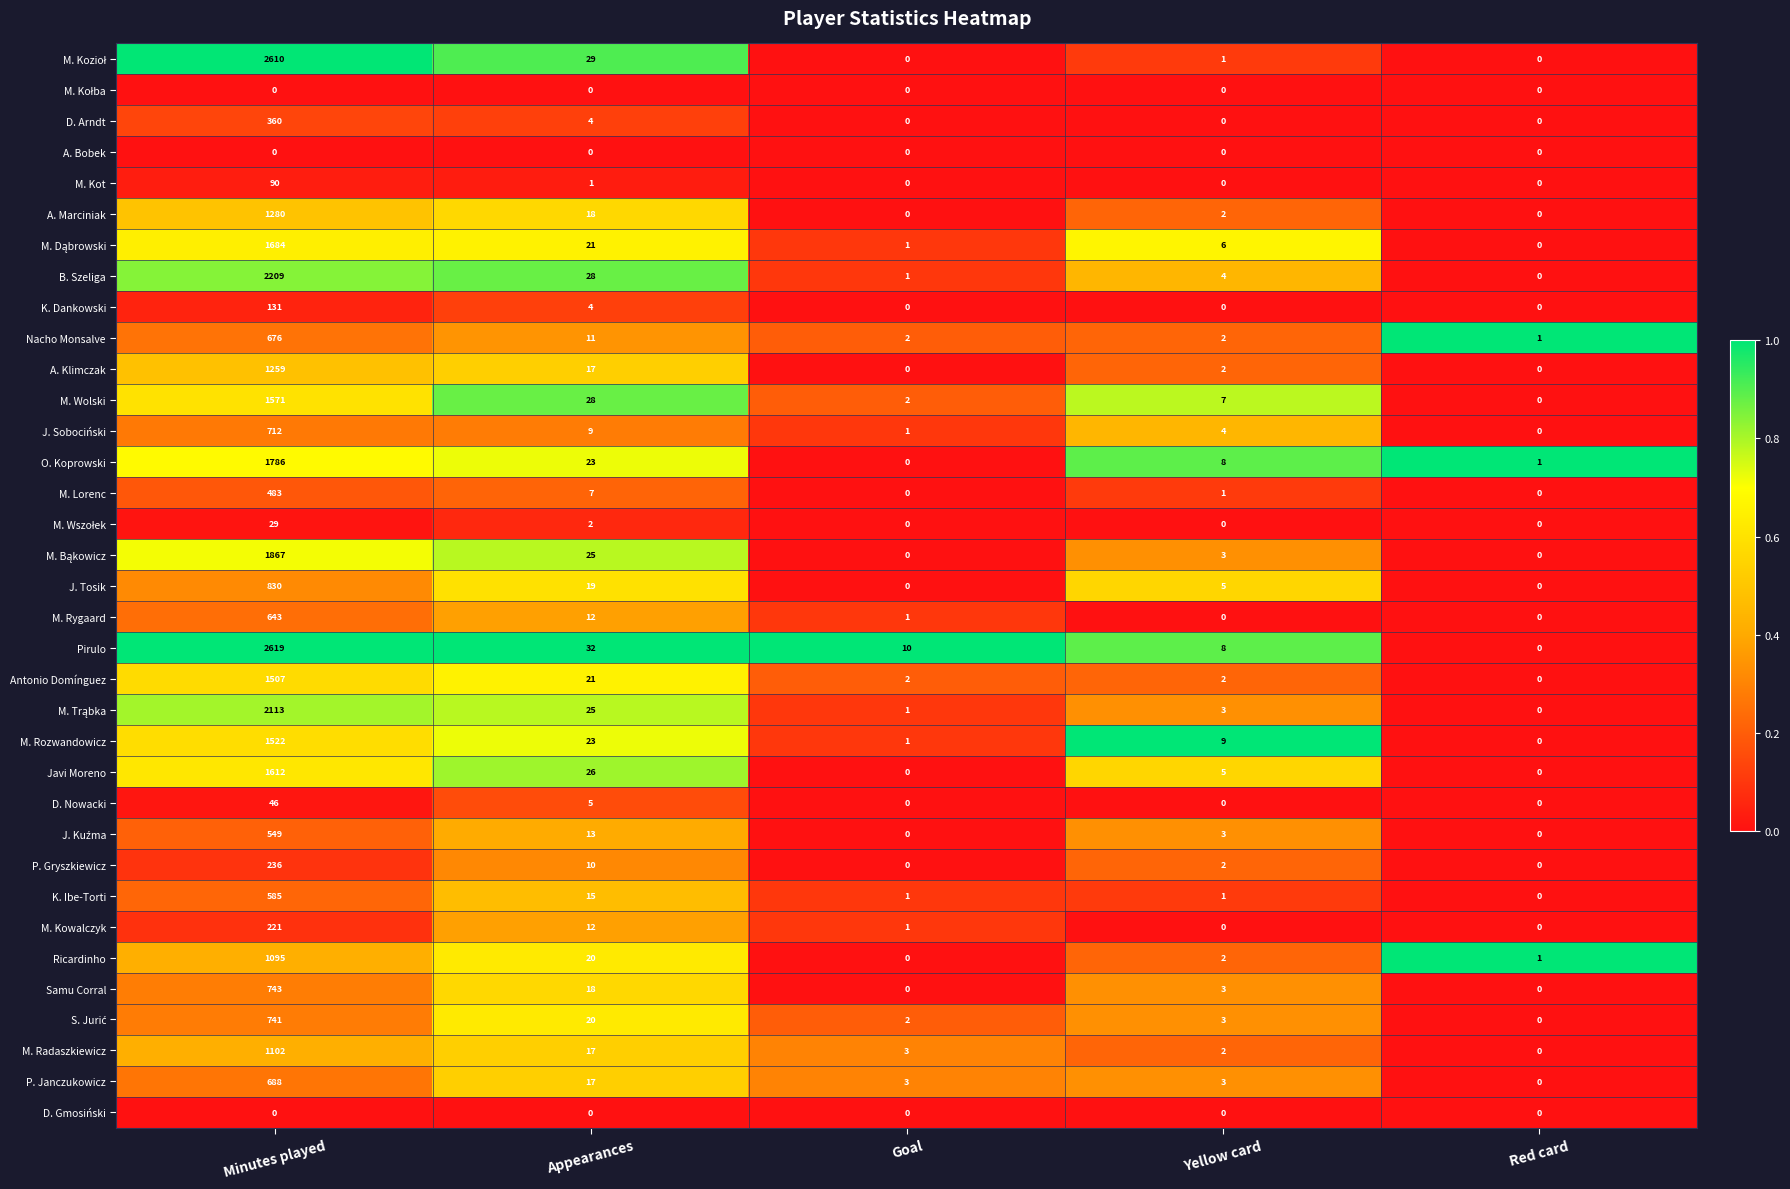

How many values in the Javi Moreno series are below 5?

2